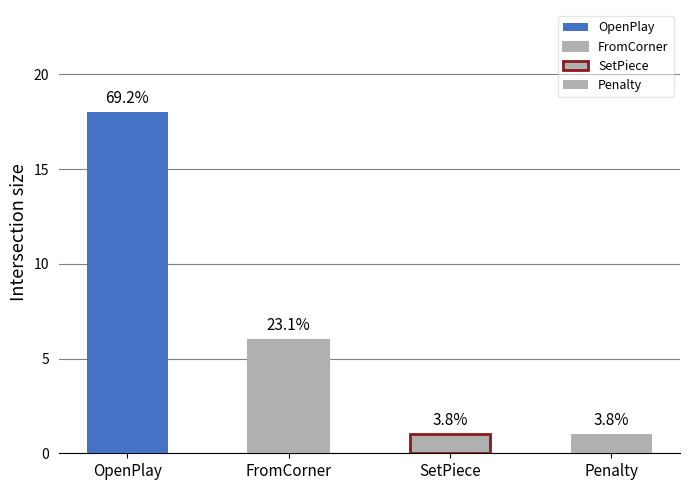

Between SetPiece and Penalty, which is larger?

Penalty